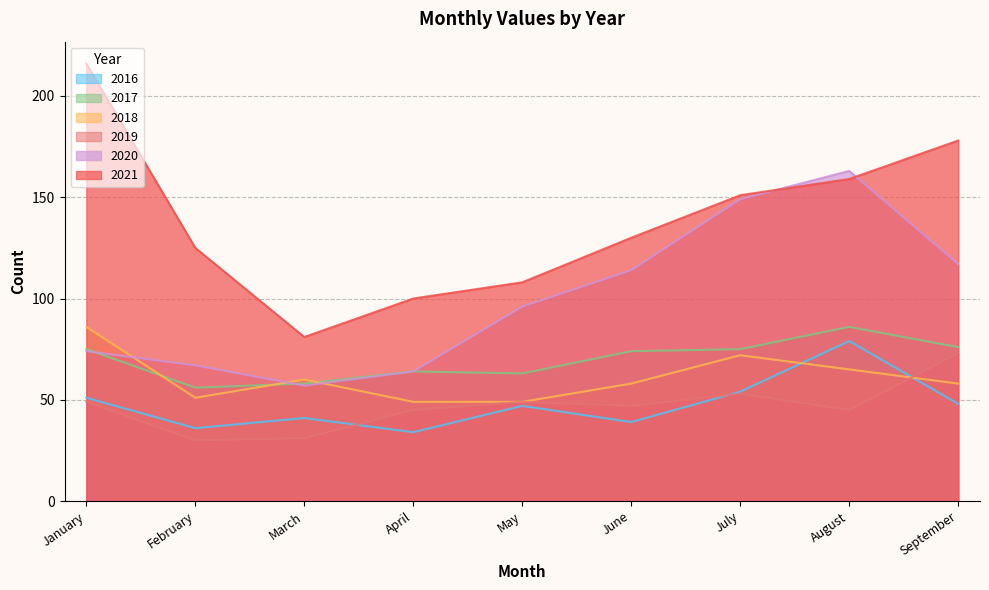

Reading left to right, extract all data points from this chart.

2020: 74	67	57	64	96	114	149	163	117
2021: 216	125	81	100	108	130	151	159	178
2017: 75	56	58	64	63	74	75	86	76
2018: 86	51	60	49	49	58	72	65	58
2019: 49	30	31	45	49	47	53	45	73
2016: 51	36	41	34	47	39	54	79	48